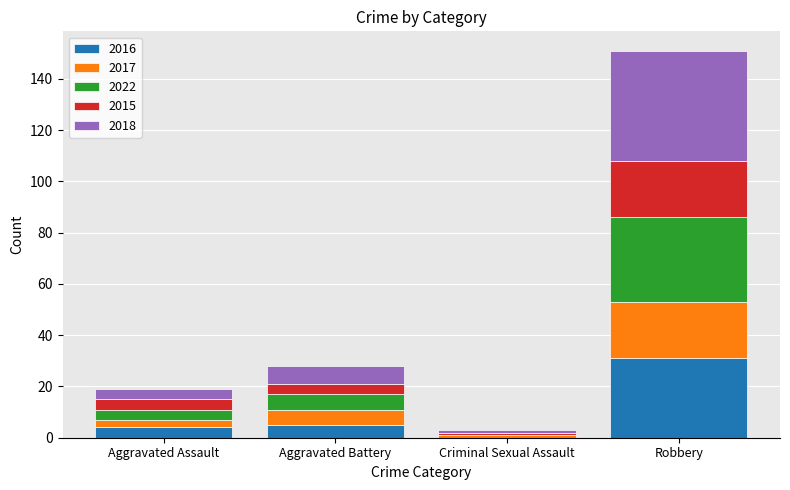

Count the number of data series in this chart.

5